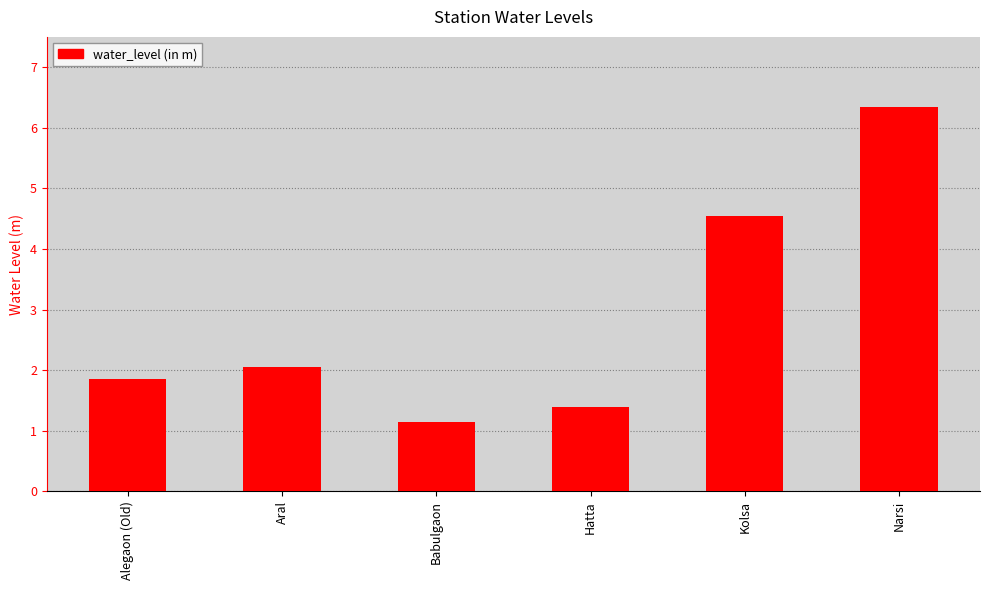

Is it true that the value at Hatta is 0.6?

False